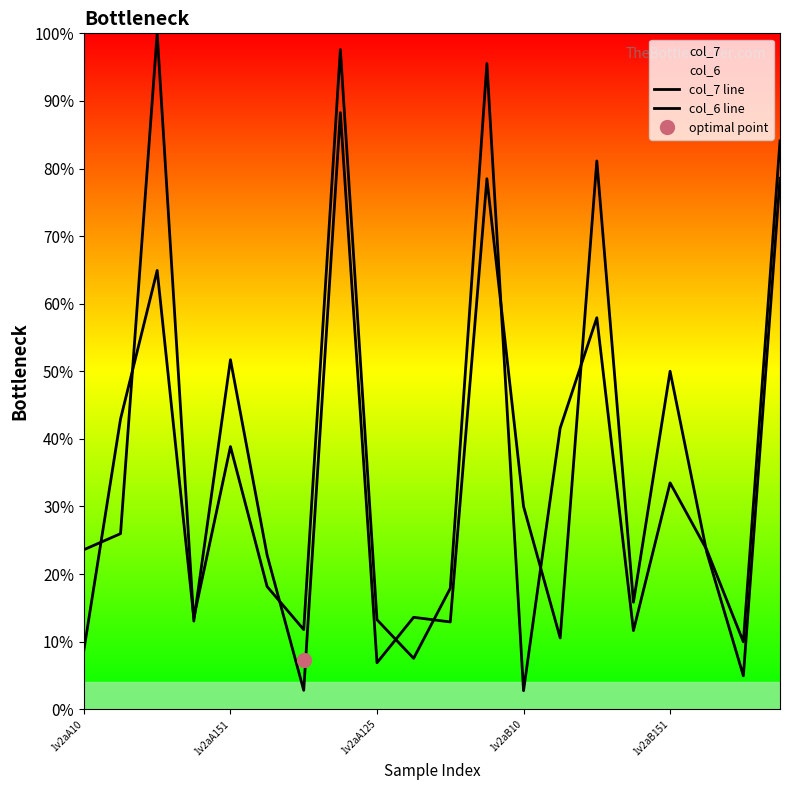

Reading right to left, extract all data points from this chart.

col_7 line: 84.1	10.0	23.6	33.5	11.6	57.9	41.6	2.7	95.5	17.9	7.5	13.2	97.6	11.8	18.2	38.9	13.5	64.9	42.9	8.8
col_6 line: 78.6	5.0	23.2	50.0	15.8	81.1	10.6	30.0	78.5	12.9	13.6	6.9	88.3	2.8	22.8	51.7	13.0	100.0	26.0	23.6